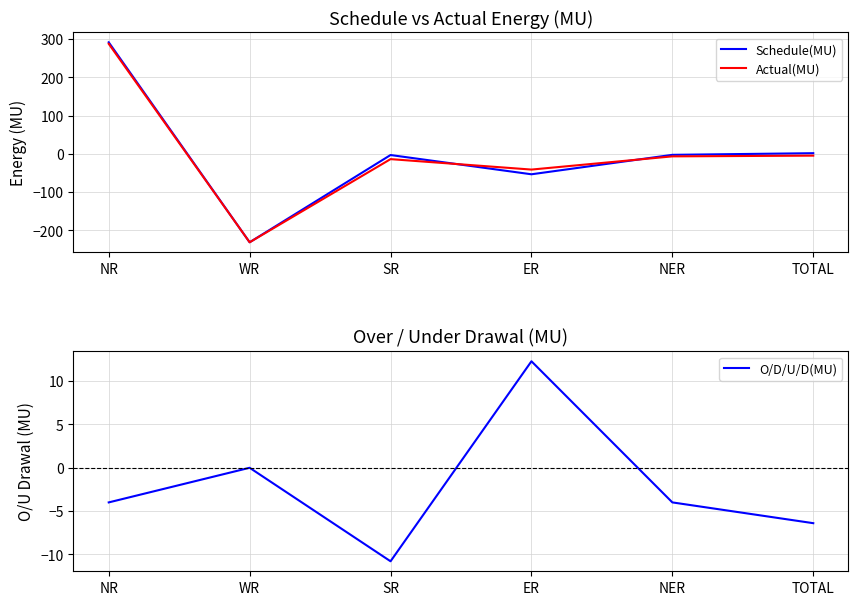

At which category does Schedule(MU) reach its first local valley?

WR